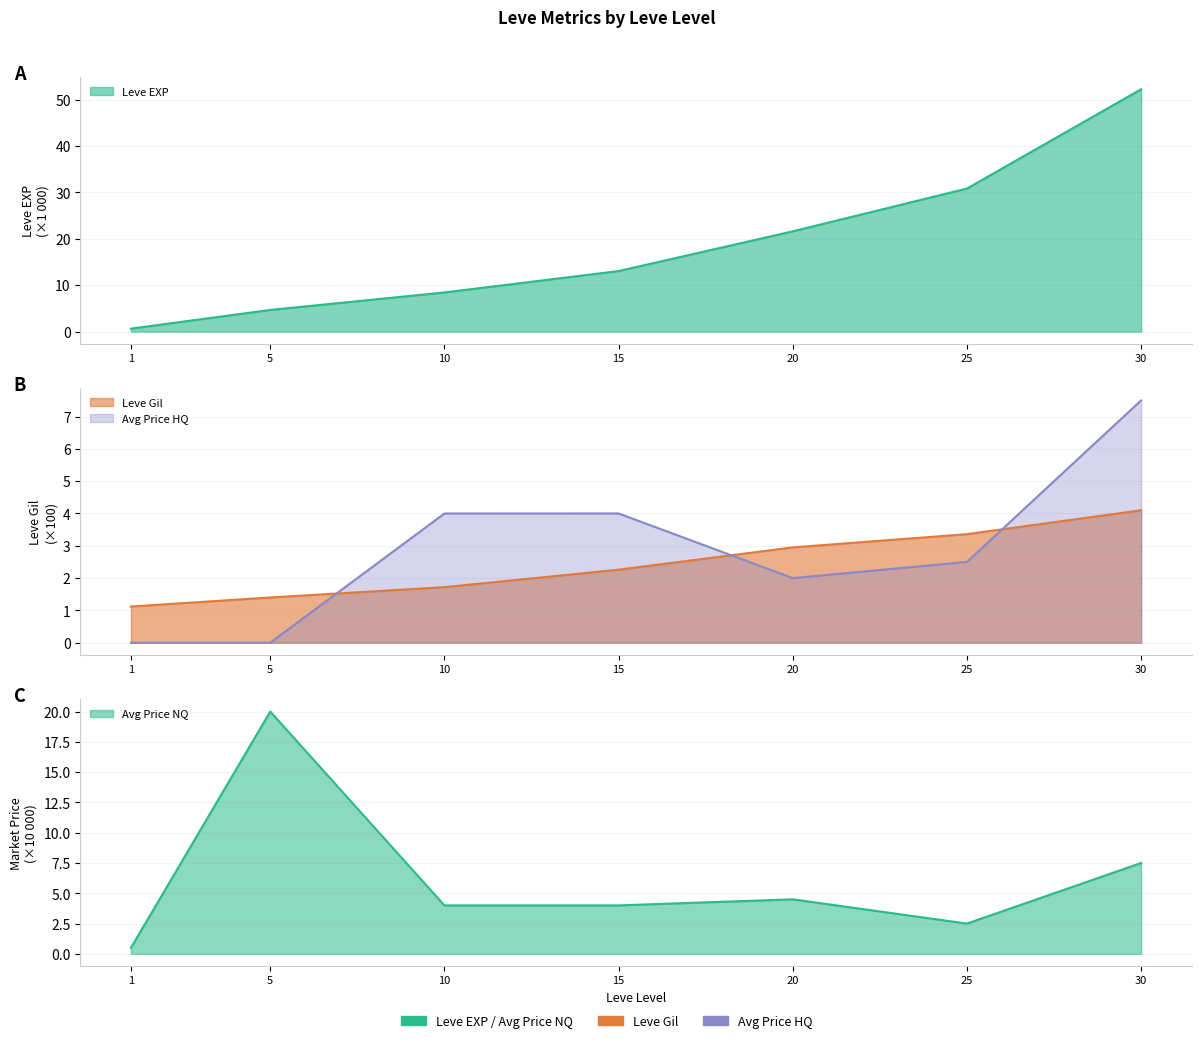

True or false: currentAveragePrice and currentAveragePriceHQ cross at least once.

False